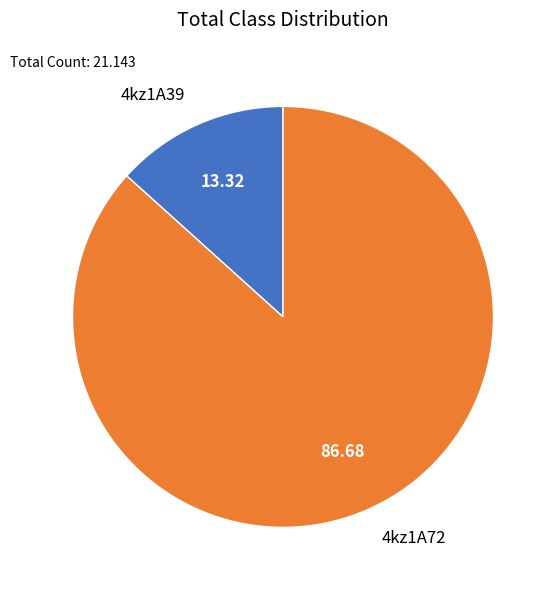

Which has a higher value, 4kz1A39 or 4kz1A72?

4kz1A72